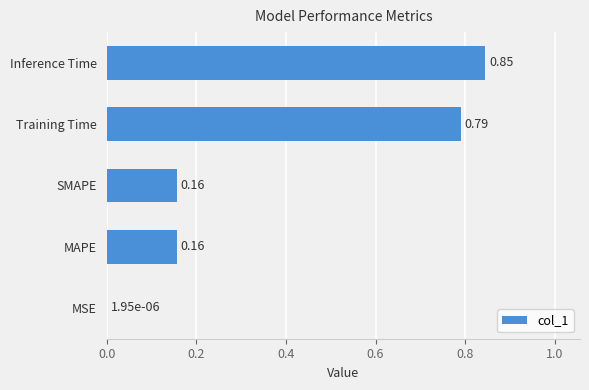

At which label is the value closest to 0?

MSE